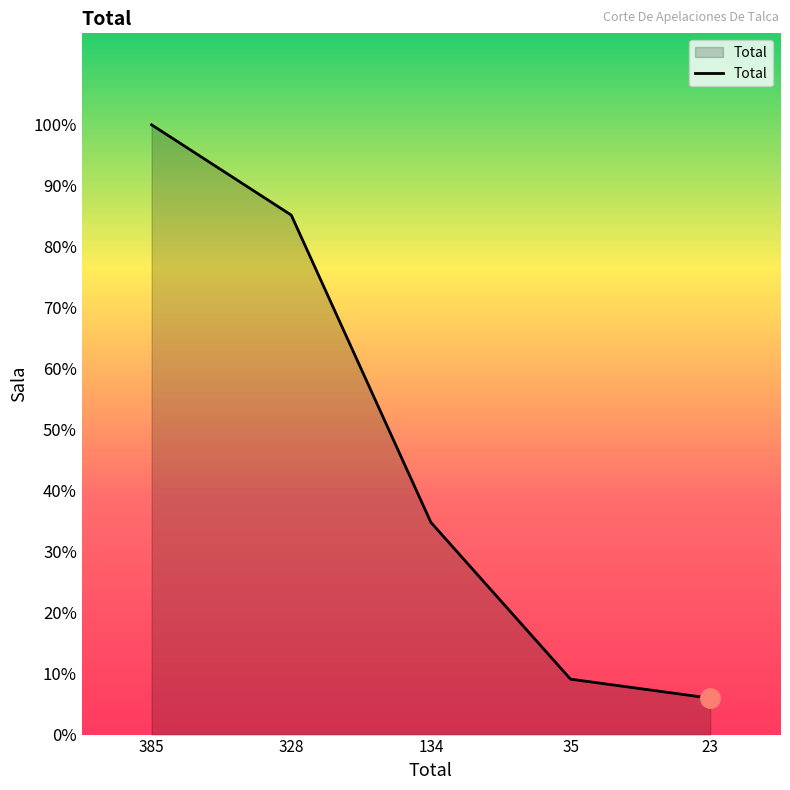

Reading right to left, extract all data points from this chart.

23	35	134	328	385